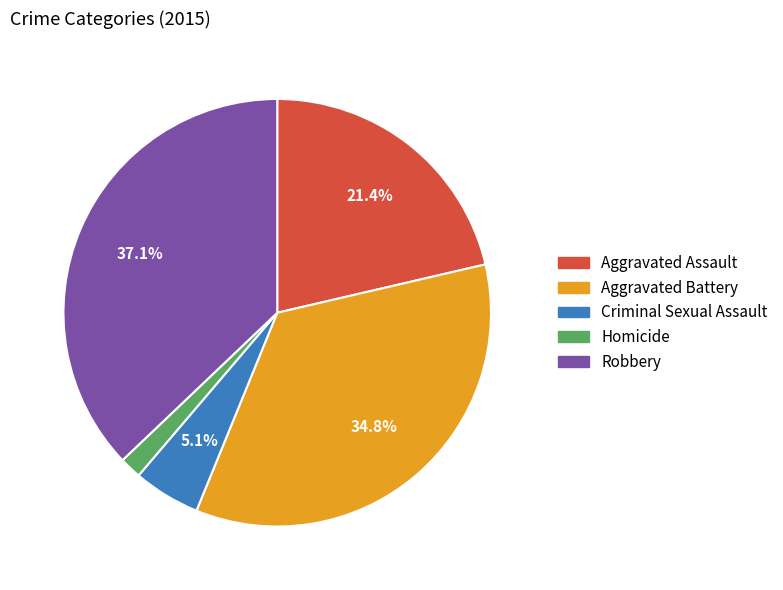

To the nearest percent, what portion does Homicide represent?

2%